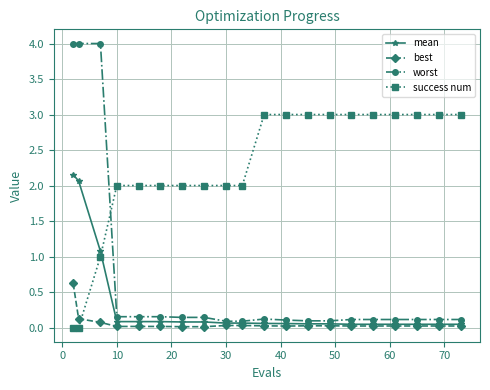

Which series ends up on top after the final intersection of success num and best?

success num